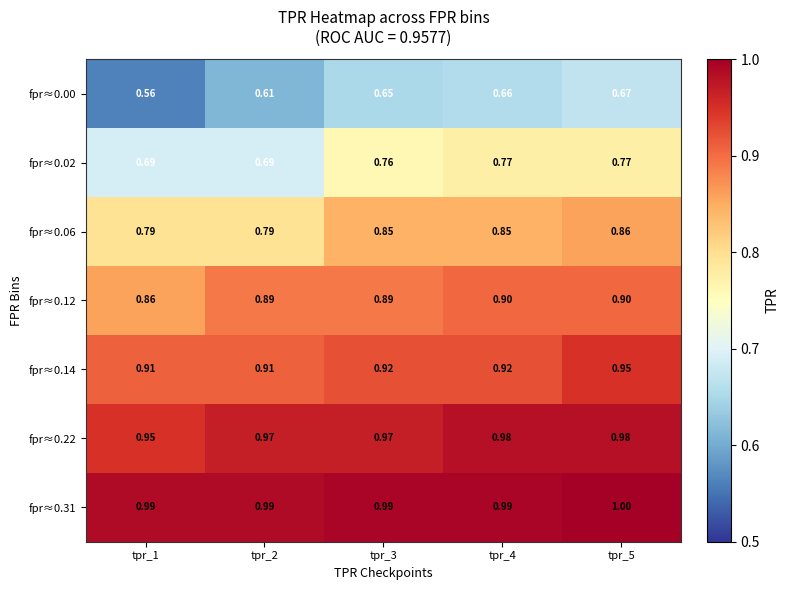

What is the difference between the highest and lowest values at tpr_2?

0.4